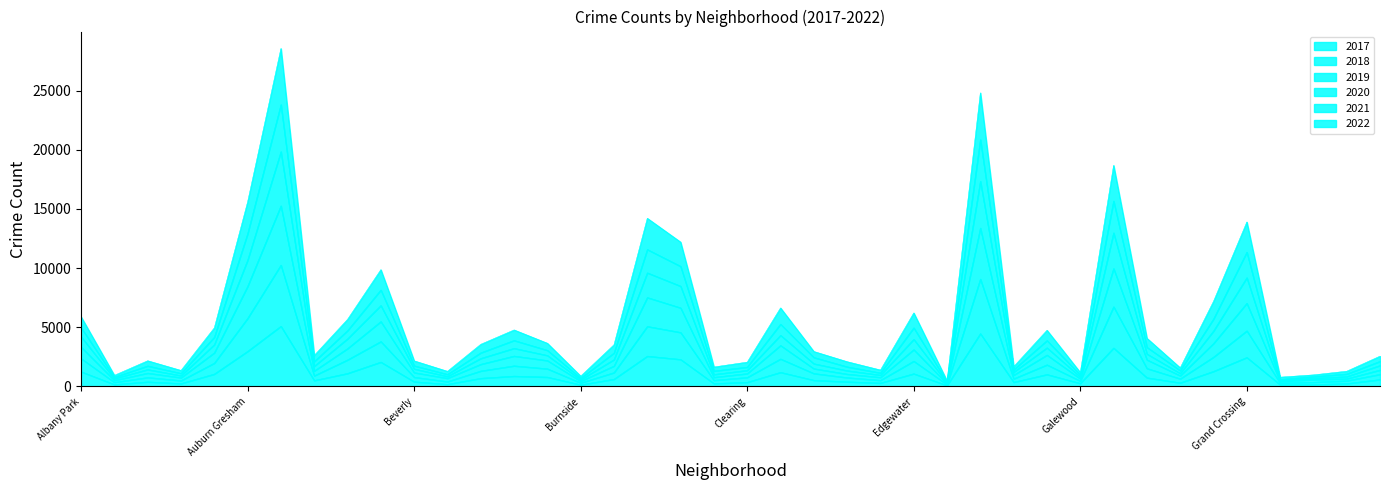

What are all the series names shown in the legend?

2017, 2018, 2019, 2020, 2021, 2022